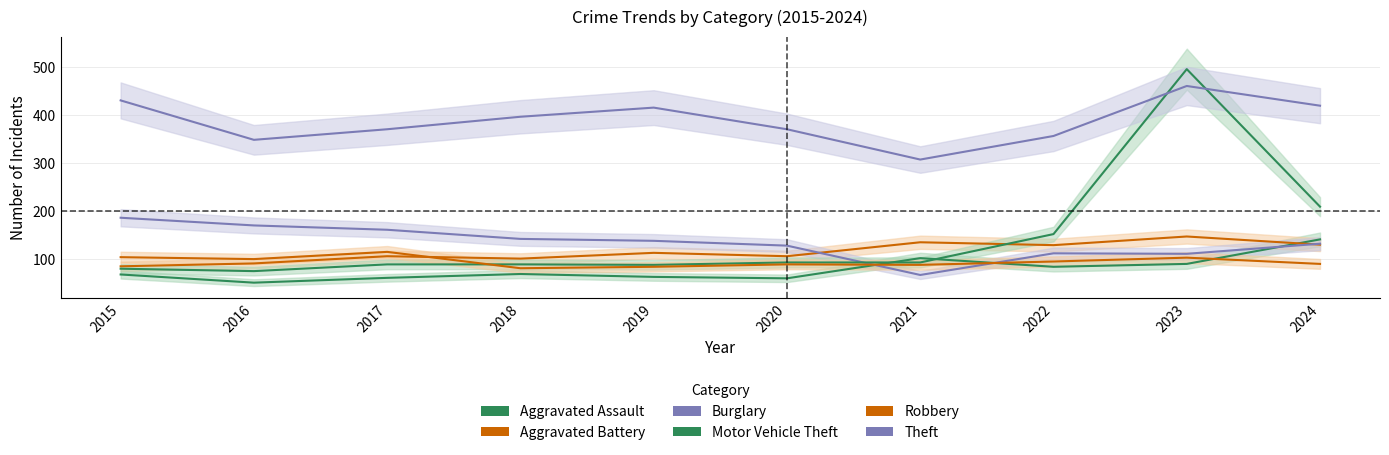

What is the minimum value shown in the chart?

51